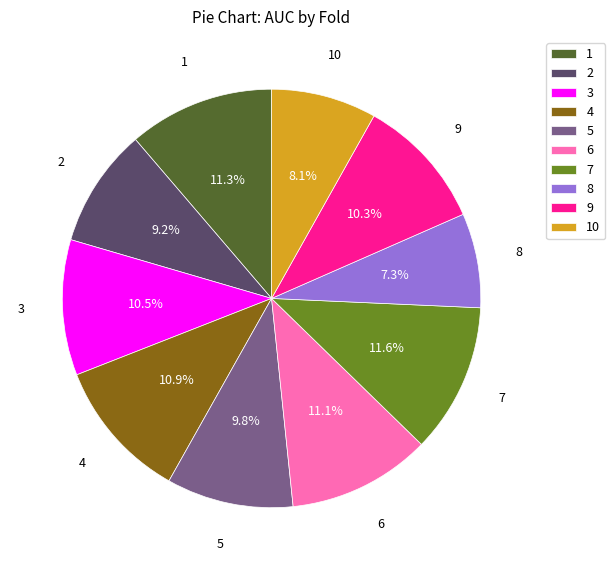

Is it true that 1 is 11% of the pie?

True